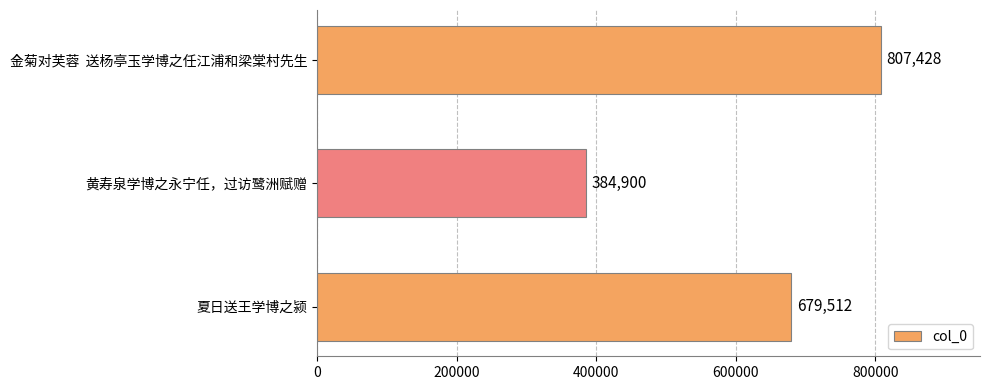

List the labels in order of value, smallest first.

黄寿泉学博之永宁任，过访鹭洲赋赠, 夏日送王学博之颍, 金菊对芙蓉  送杨亭玉学博之任江浦和梁棠村先生